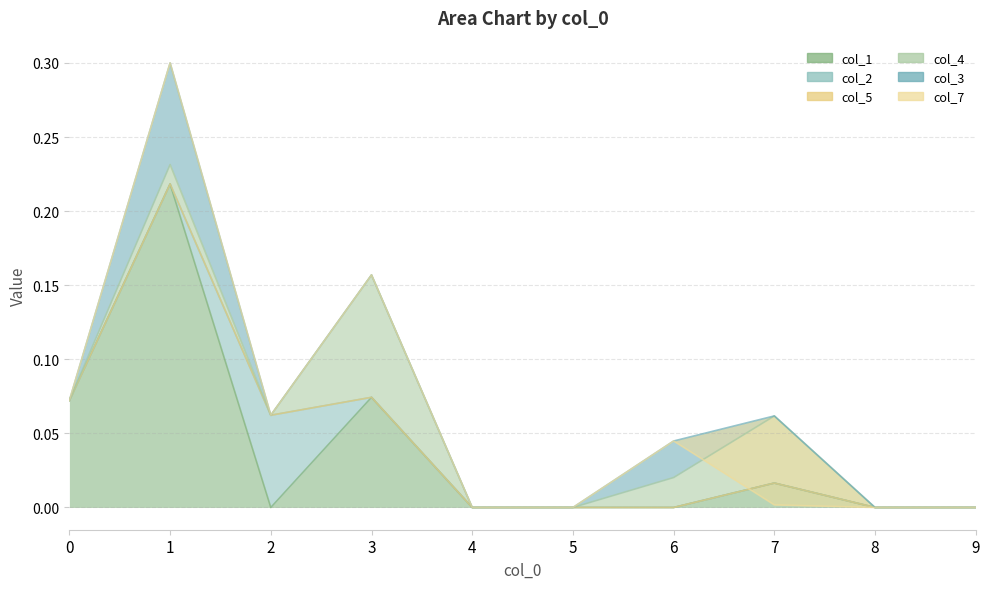

At which label does col_1 reach its peak?

1